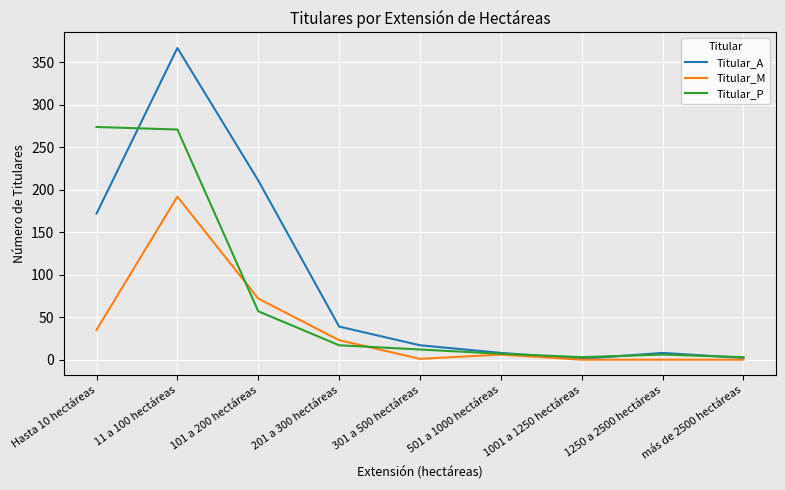

Where is Titular_M nearest to the value 96?

101 a 200 hectáreas